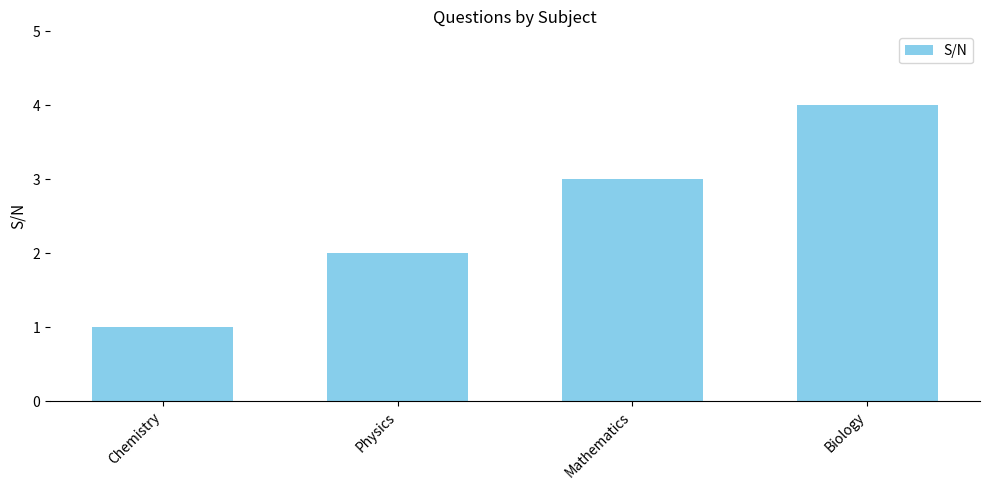

Is it true that the value at Physics is 2?

True